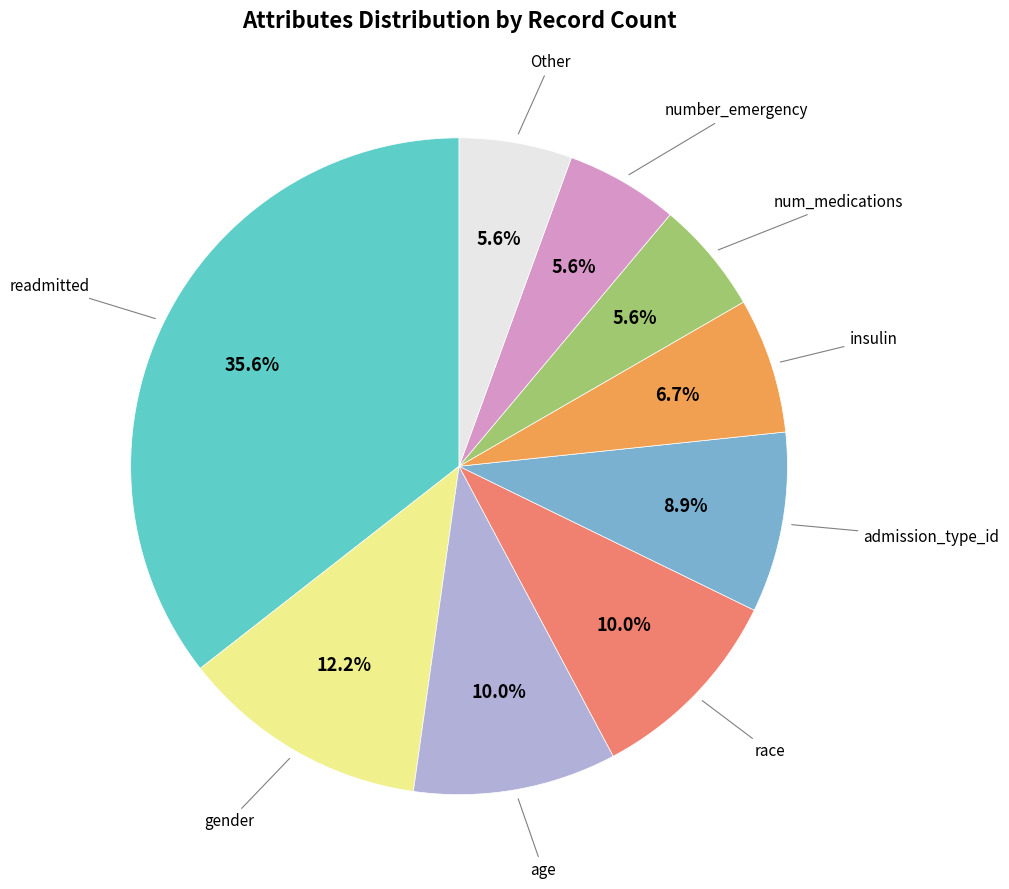

Does any single category account for the majority?

No